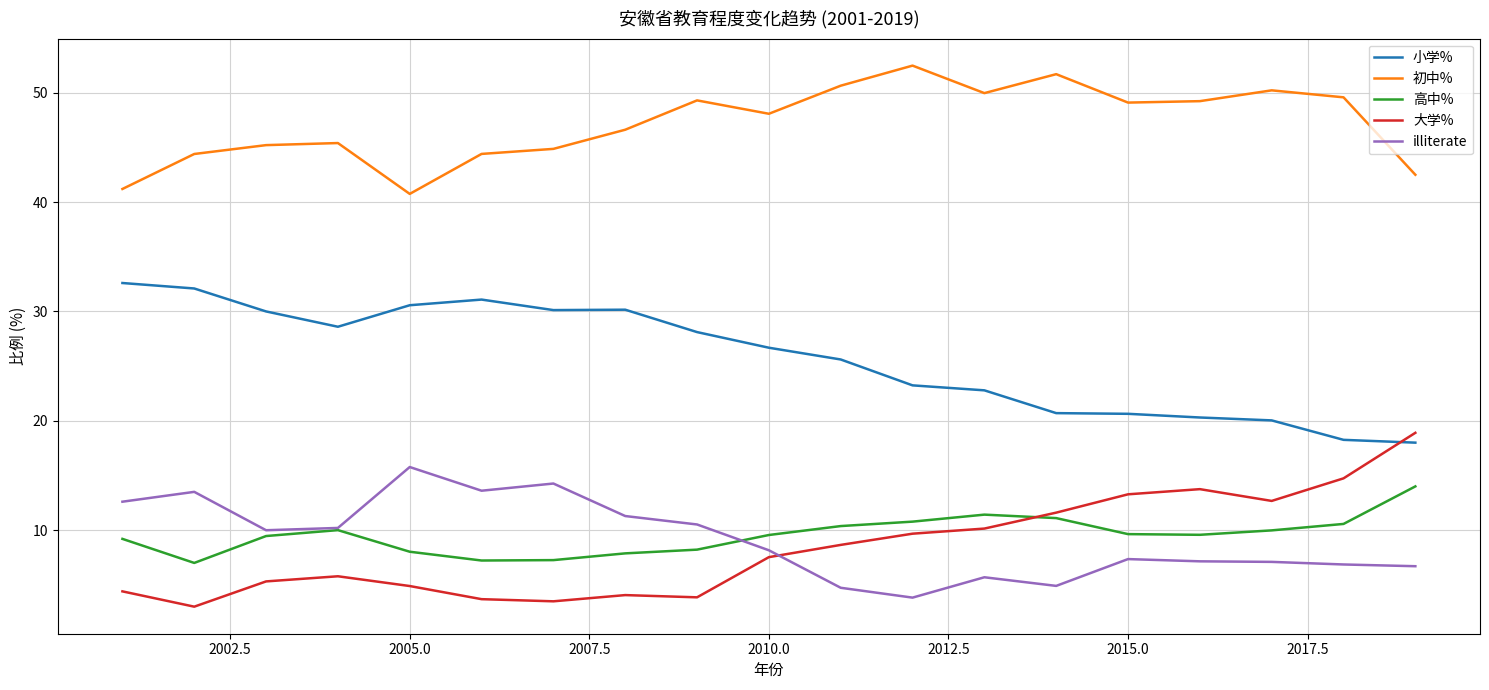

What is the highest value of the 高中% series?

14.0